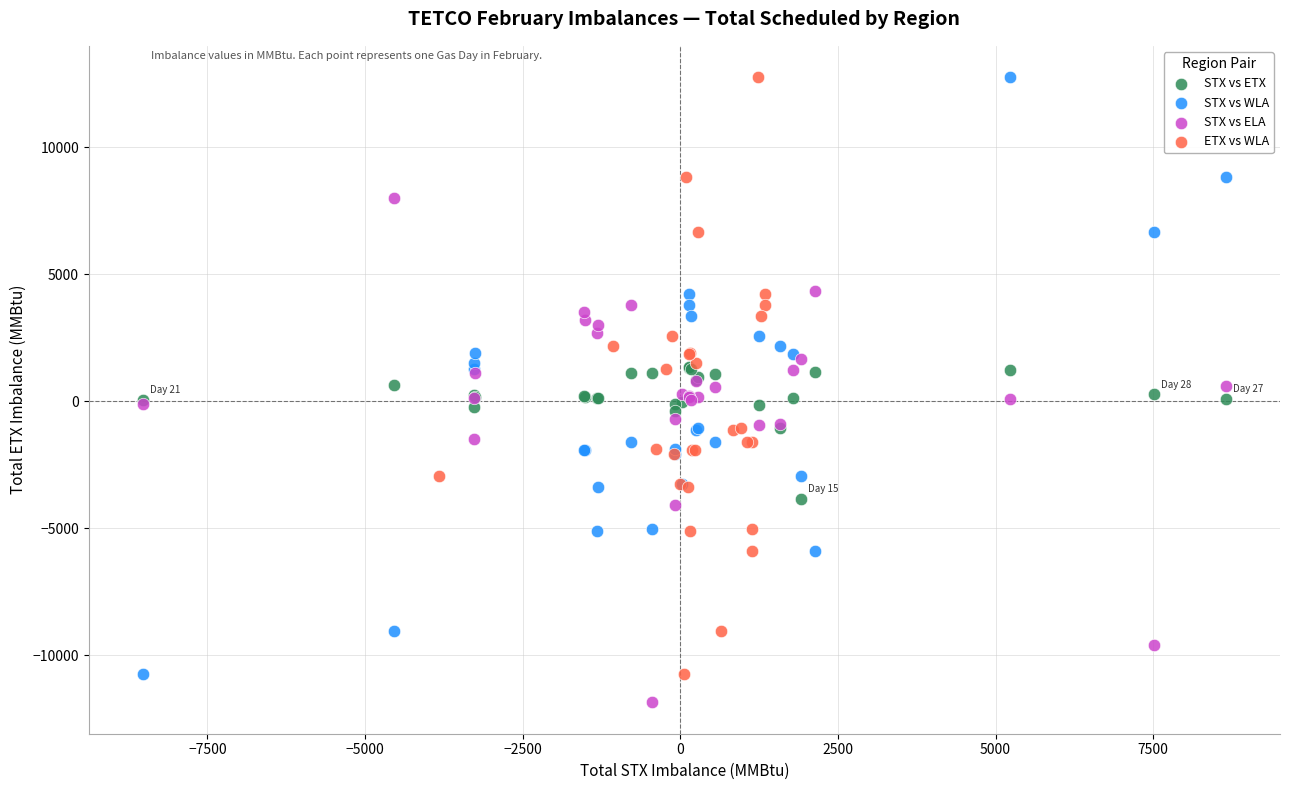

What are all the series names shown in the legend?

STX vs ETX, STX vs WLA, STX vs ELA, ETX vs WLA